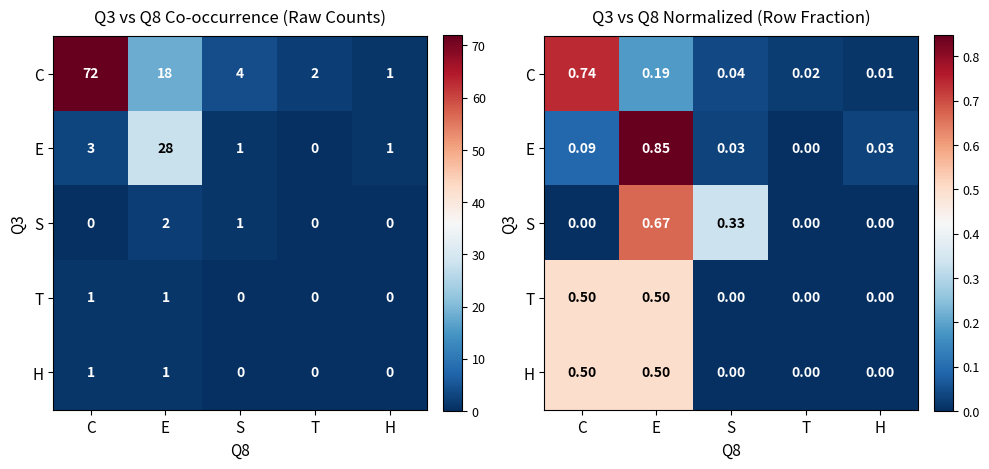

Where is T nearest to the value 0?

S